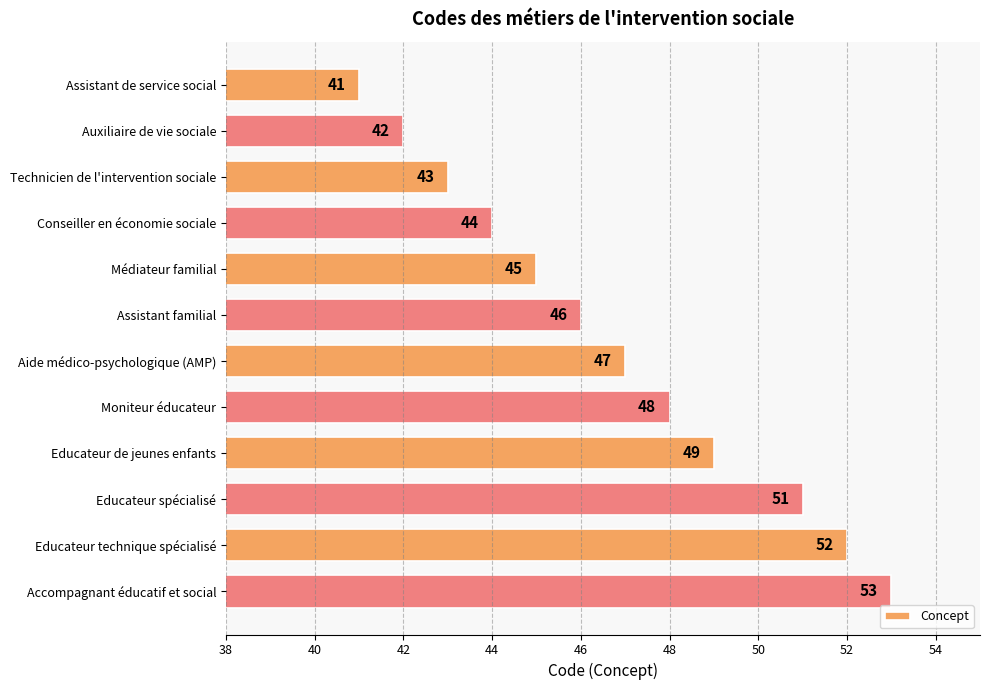

Rank the categories by value from highest to lowest.

Accompagnant éducatif et social, Educateur technique spécialisé, Educateur spécialisé, Educateur de jeunes enfants, Moniteur éducateur, Aide médico-psychologique (AMP), Assistant familial, Médiateur familial, Conseiller en économie sociale, Technicien de l'intervention sociale, Auxiliaire de vie sociale, Assistant de service social